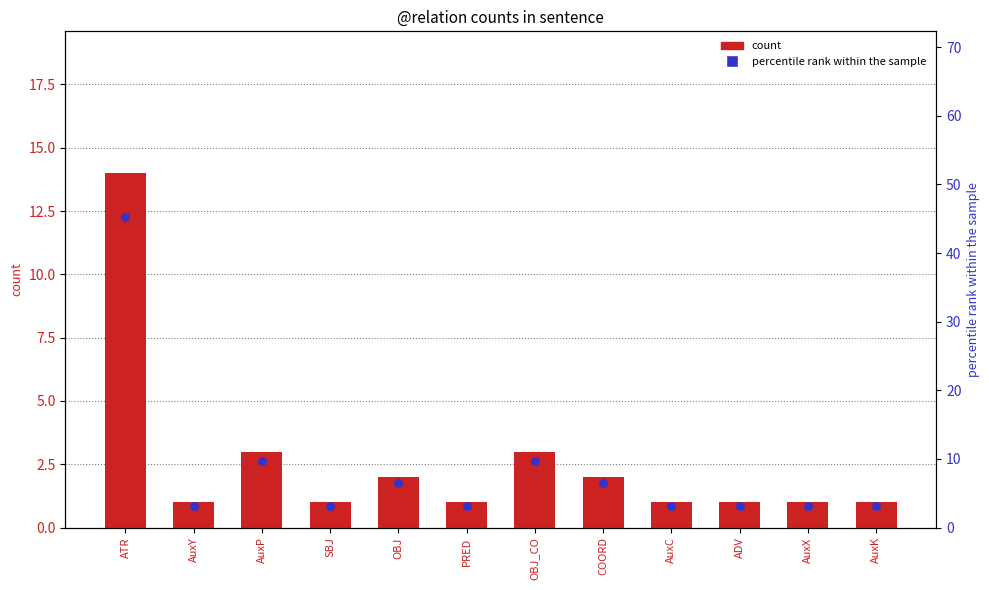

What are all the series names shown in the legend?

count, percentile rank within the sample